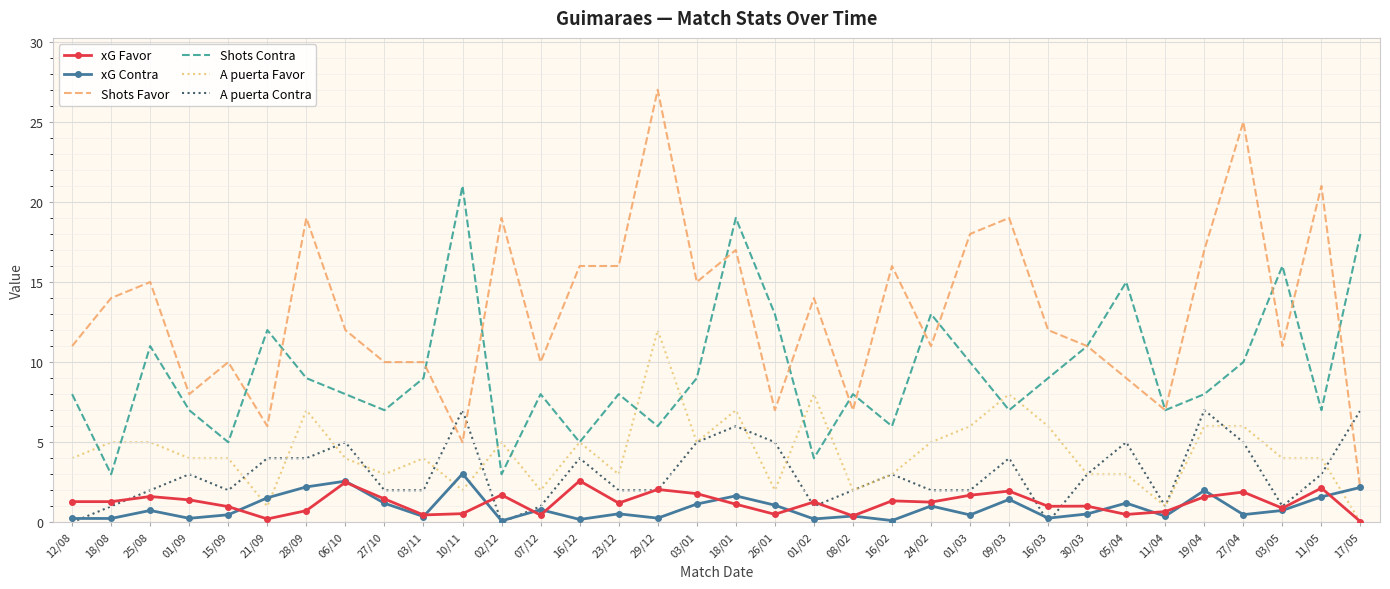

The value of Shots Contra at 21/09 is 12.0. True or false?

True